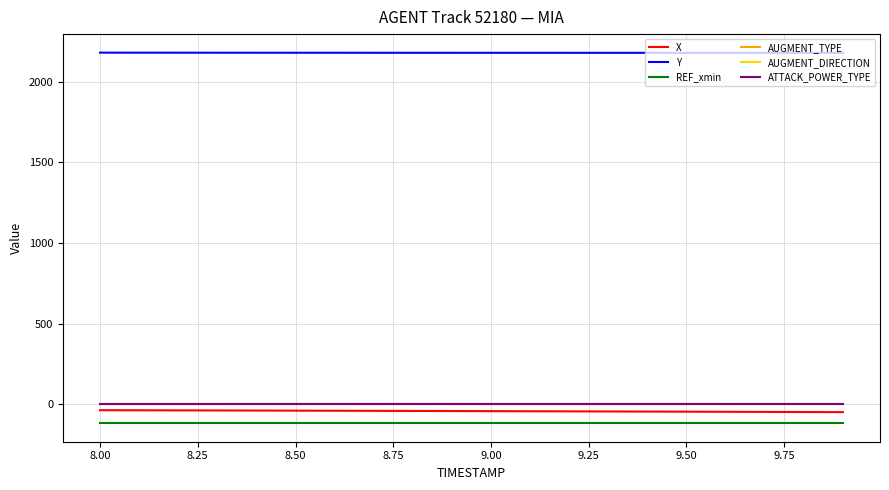

Is this an area chart (filled region under the line)?

No